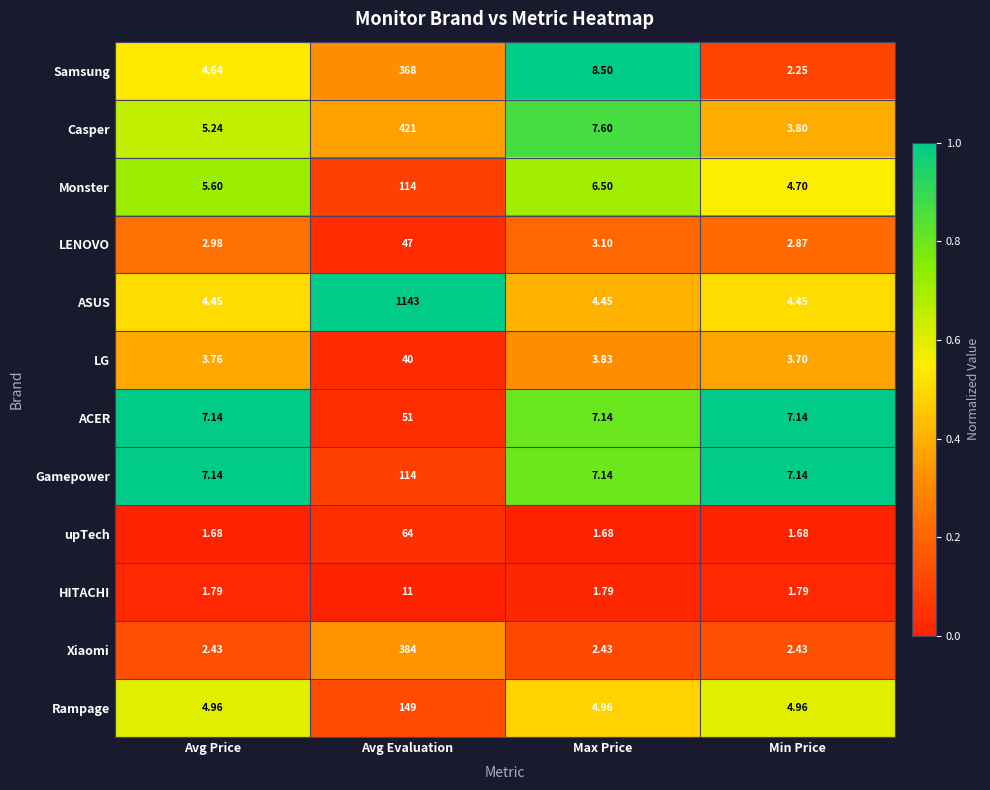

Which series changed the most between Avg Price and Min Price?

Samsung